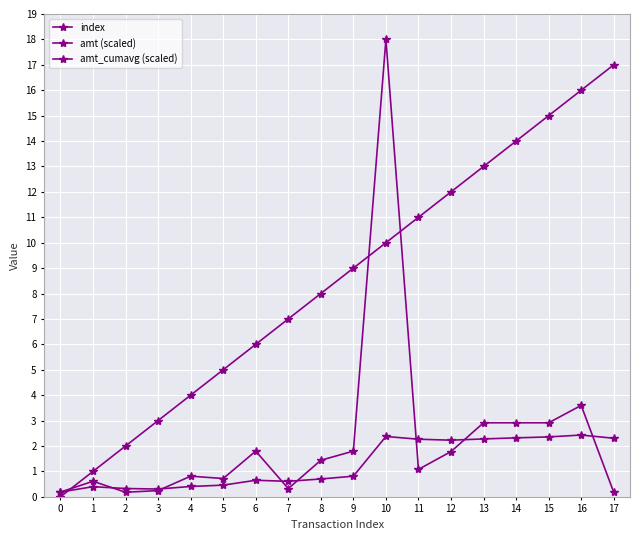

Which series has the largest range (max minus min)?

amt (scaled)